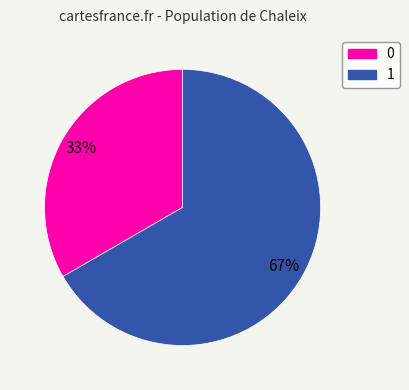

Which slice is the largest?

1